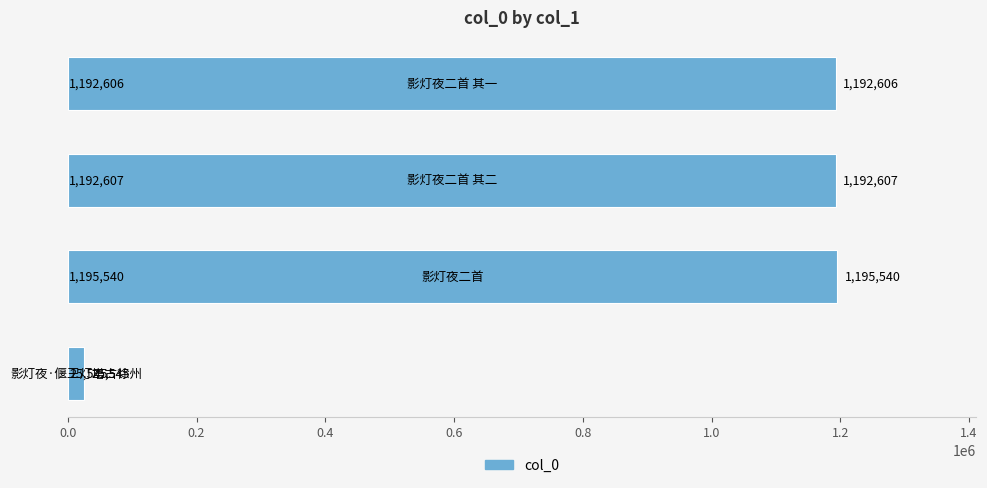

What is the difference between the maximum and minimum values?

1169995